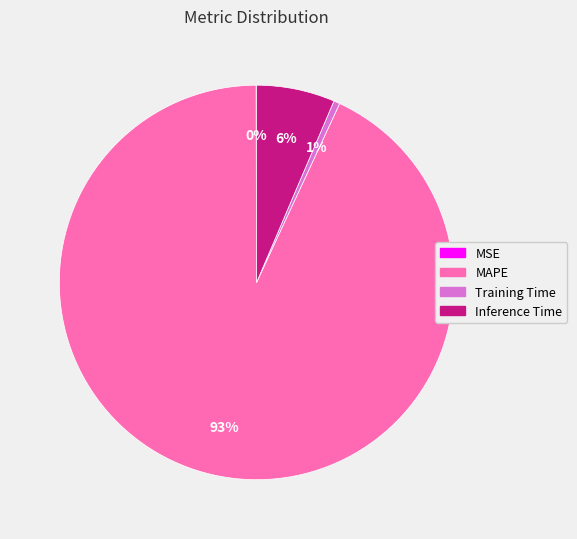

Is the sum of MAPE and Training Time greater than half?

Yes